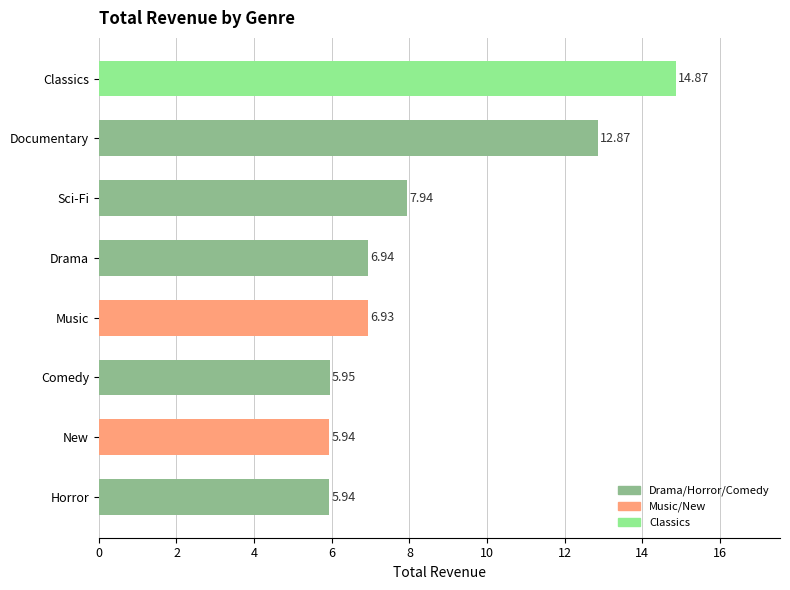

Which has a higher value, Horror or Comedy?

Comedy